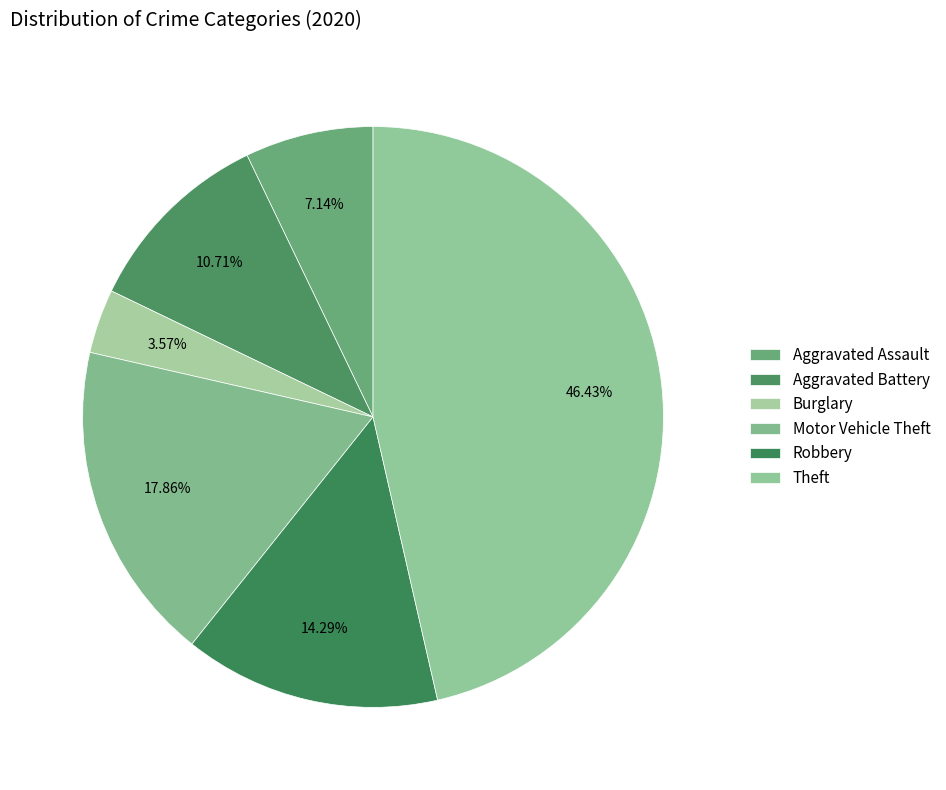

Count the number of slices in the pie.

6